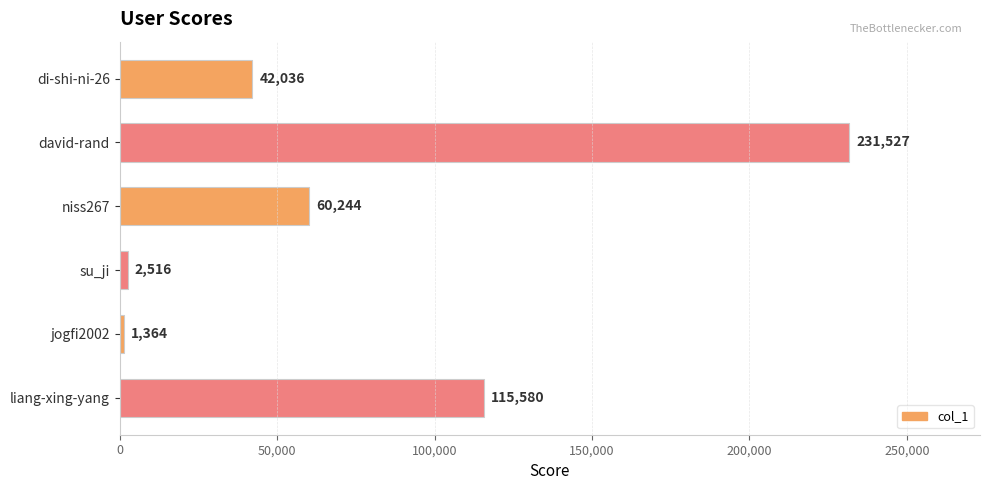

The chart shows a value of 328023 at david-rand. True or false?

False